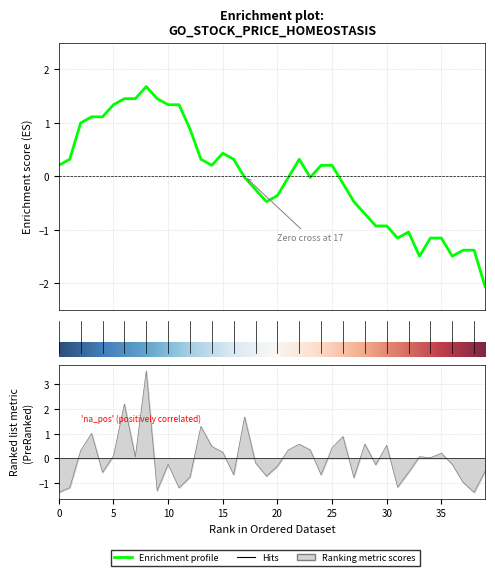

The Volume series shows -0.4 at 20. True or false?

False